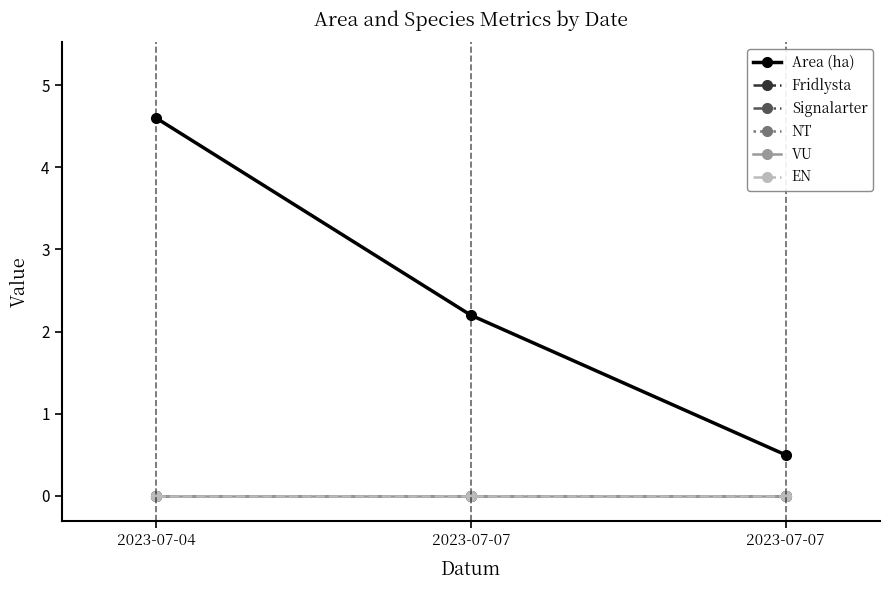

Between 2023-07-04 and 2023-07-07, which is larger?

2023-07-04